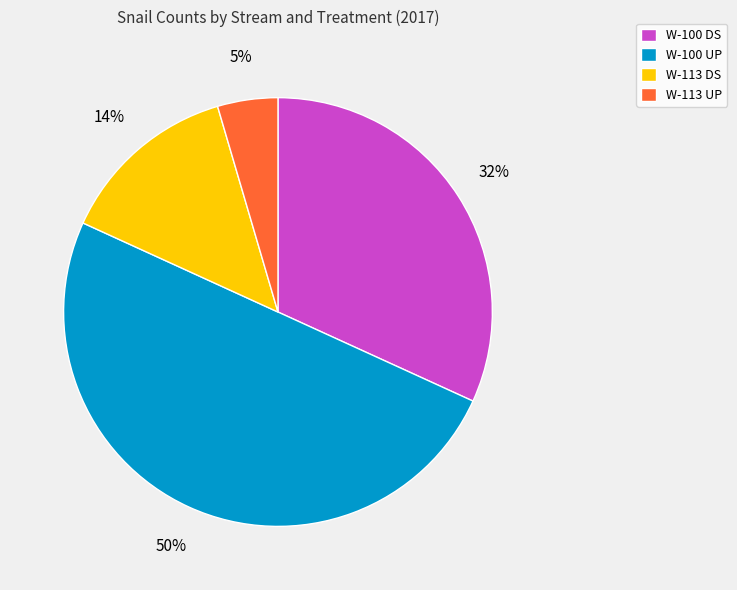

Combined, do W-100 DS and W-100 UP account for over 50%?

Yes